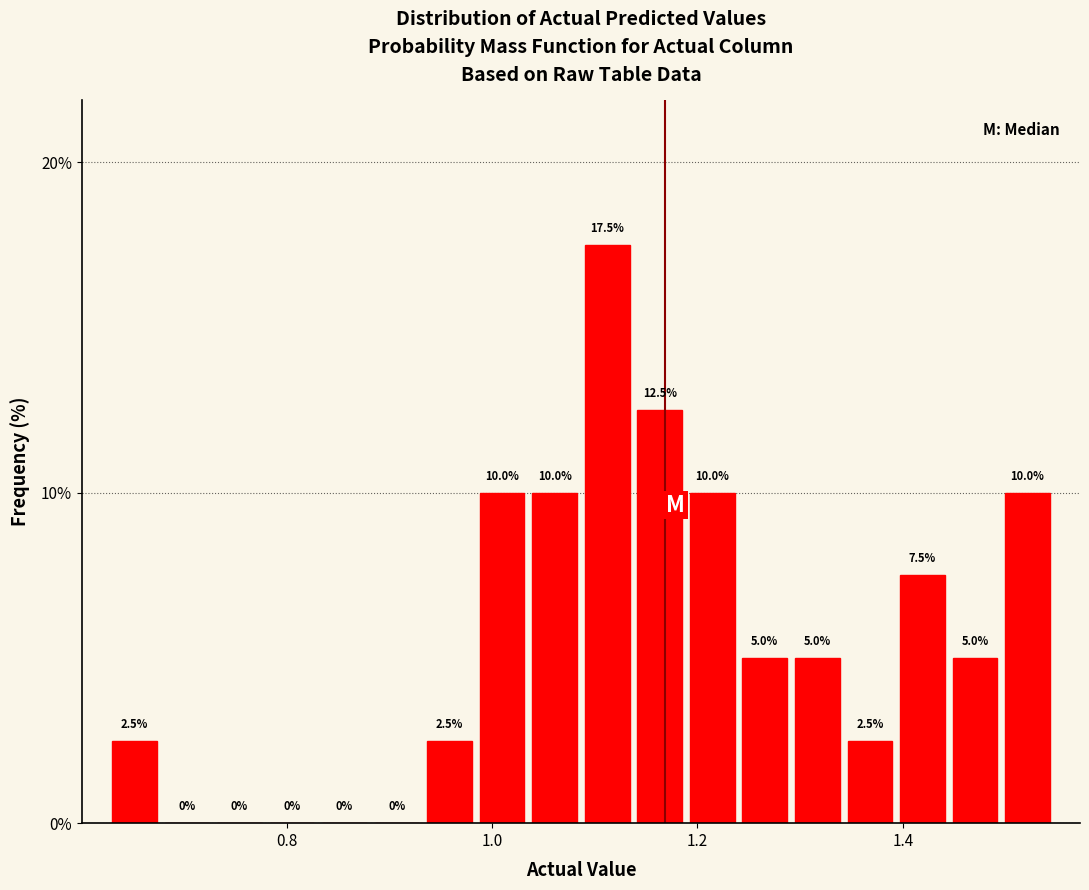

Around what value on the x-axis is the tallest bar? Give the approximate position of its centre, as read against the axis.

1.12